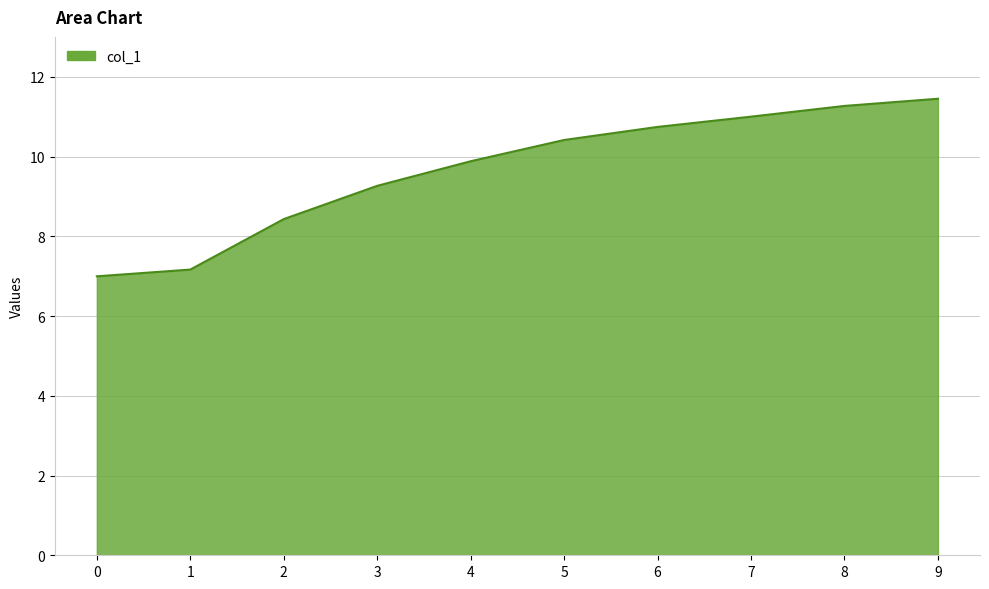

Where is the data nearest to the value 9?

3